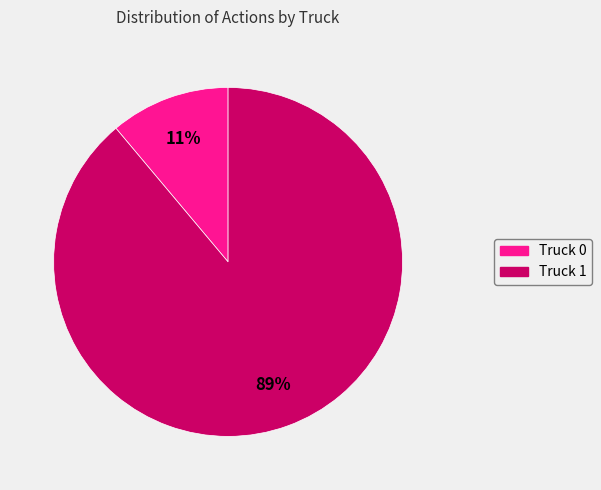

Between Truck 0 and Truck 1, which is larger?

Truck 1